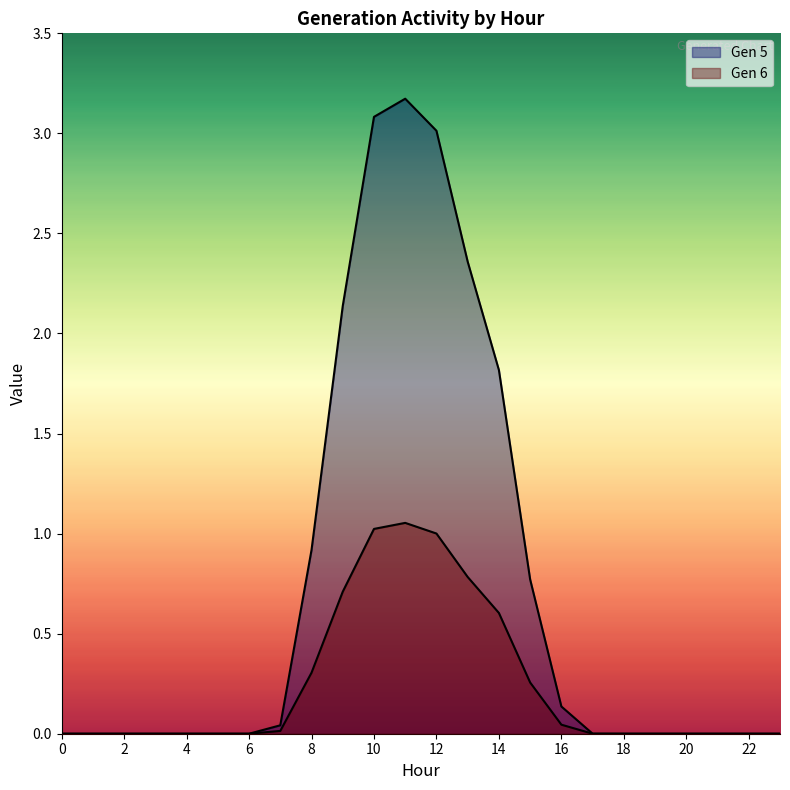

Reading right to left, what are all the values shown in this chart?

Gen 5: 23=0.0	22=0.0	21=0.0	20=0.0	19=0.0	18=0.0	17=0.0	16=0.1	15=0.8	14=1.8	13=2.4	12=3.0	11=3.2	10=3.1	9=2.1	8=0.9	7=0.0	6=0.0	5=0.0	4=0.0	3=0.0	2=0.0	1=0.0	0=0.0
Gen 6: 23=0.0	22=0.0	21=0.0	20=0.0	19=0.0	18=0.0	17=0.0	16=0.0	15=0.3	14=0.6	13=0.8	12=1.0	11=1.1	10=1.0	9=0.7	8=0.3	7=0.0	6=0.0	5=0.0	4=0.0	3=0.0	2=0.0	1=0.0	0=0.0